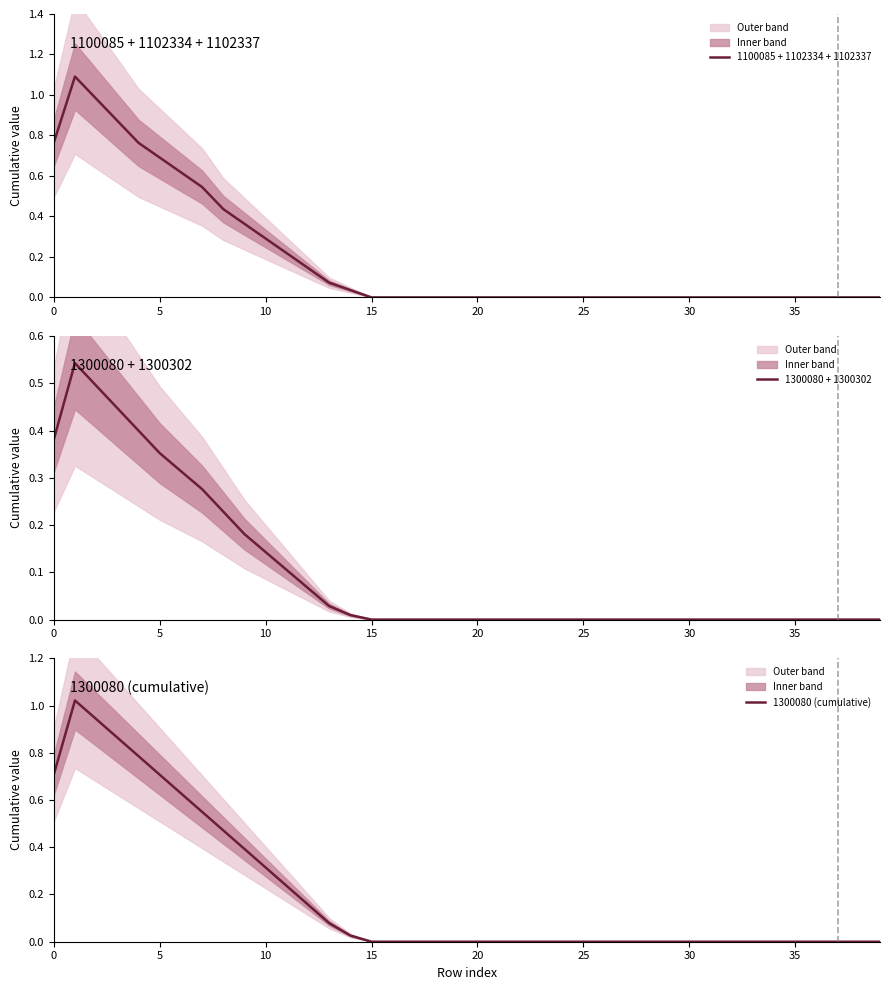

Where is 1100085 + 1102334 + 1102337 nearest to the value 0?

15